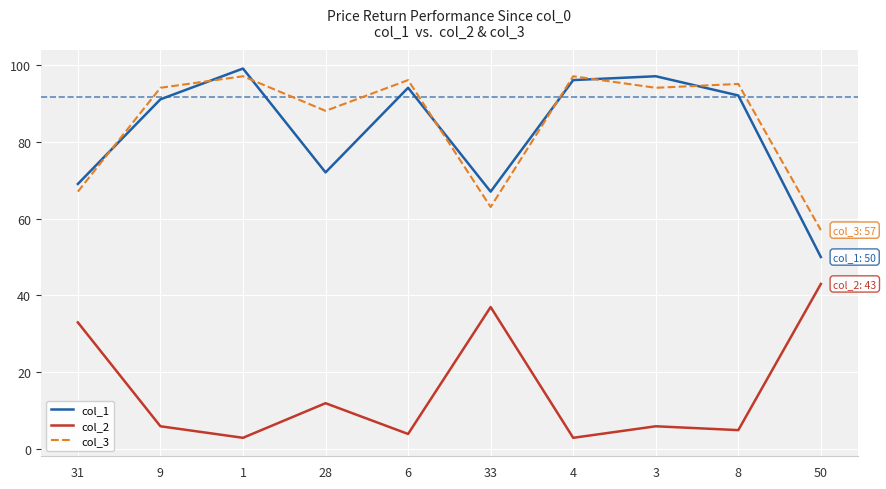

Is it true that col_2 equals 19 at 31?

False